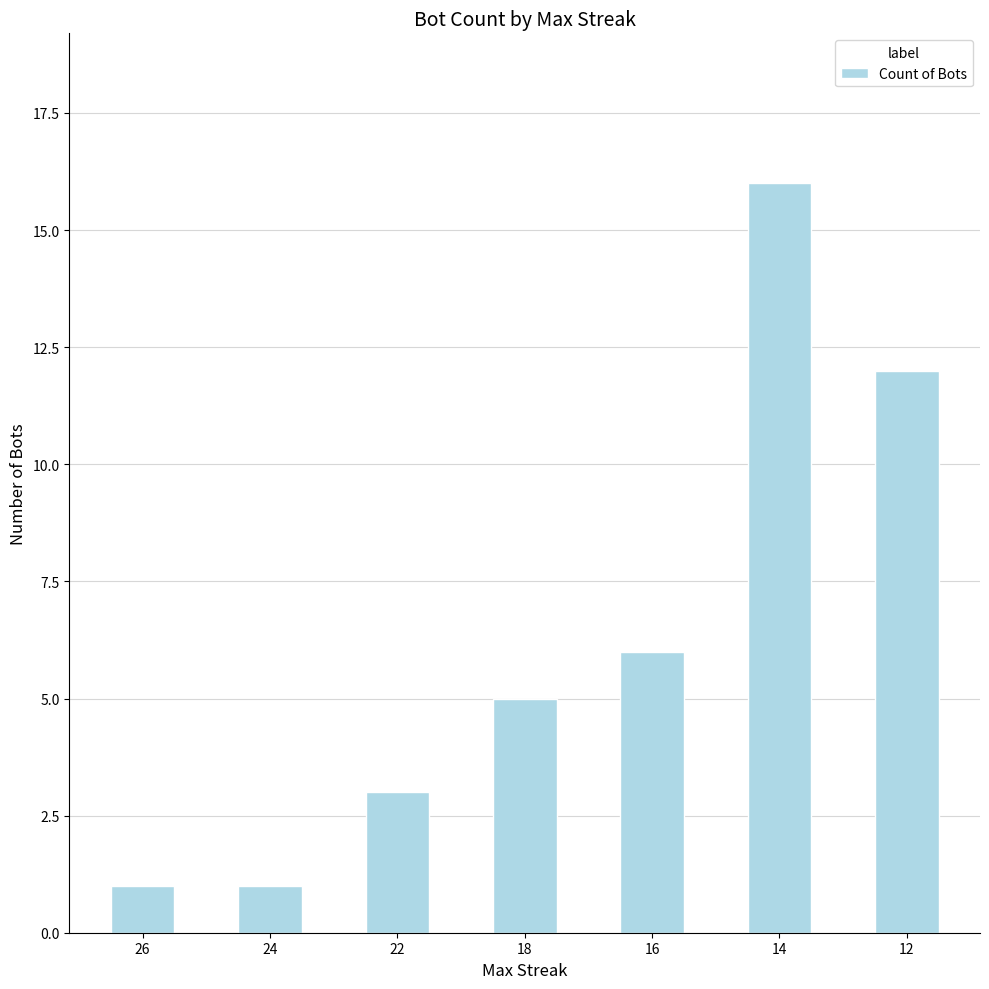

Which label corresponds to the largest value in the chart?

14